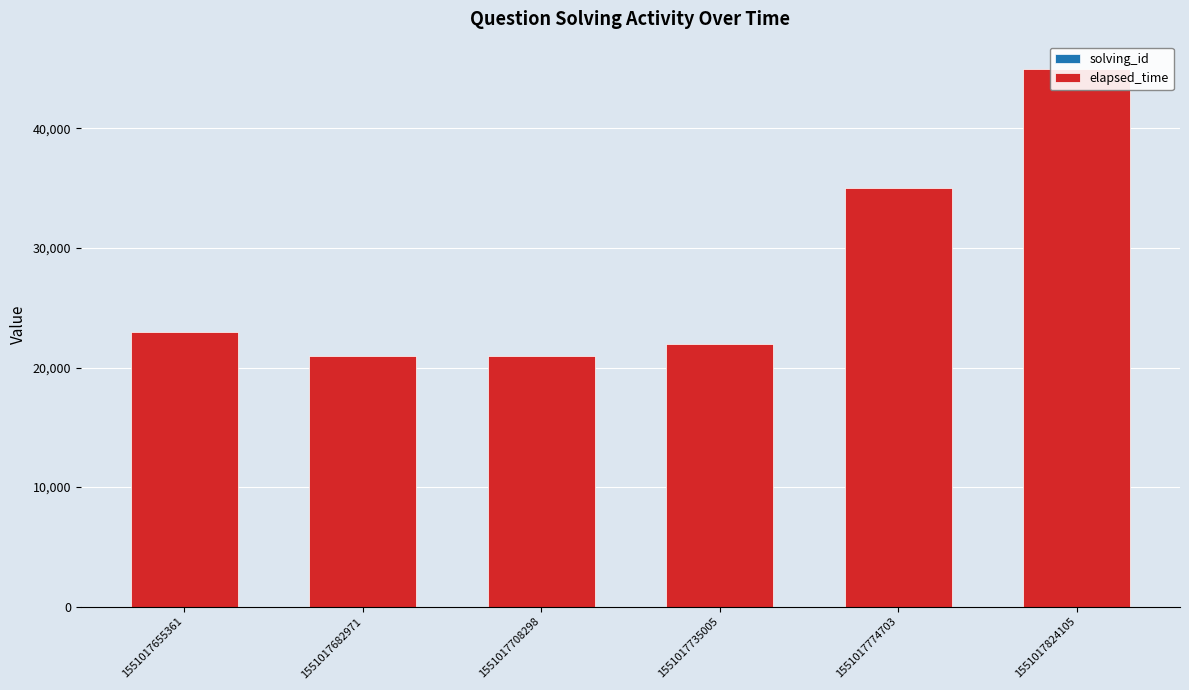

Reading left to right, what are all the values shown in this chart?

solving_id: 1	2	3	4	5	6
elapsed_time: 23000	21000	21000	22000	35000	45000